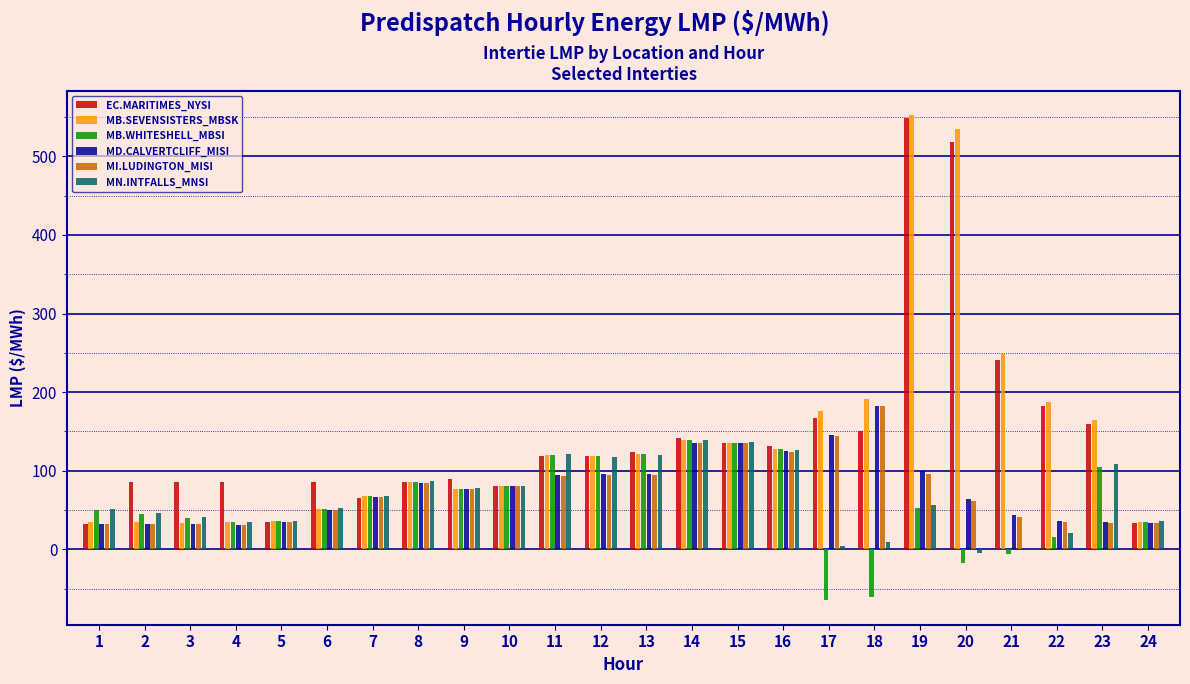

Between 1 and 24, which series saw the biggest shift?

MN.INTFALLS_MNSI